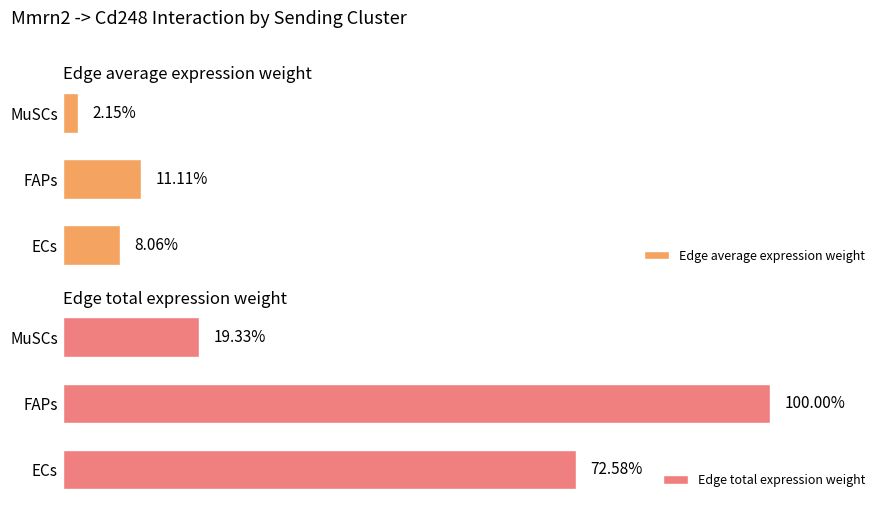

Which series changed the most between ECs and MuSCs?

Edge total expression weight